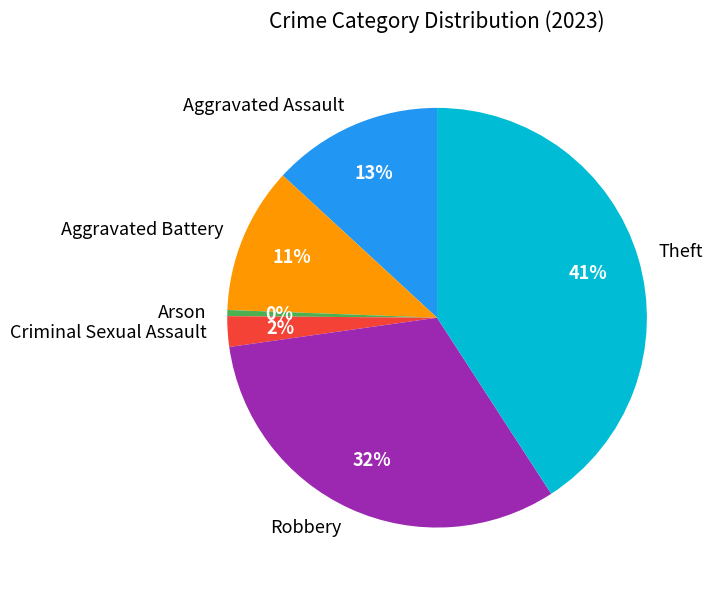

Which has a higher value, Theft or Arson?

Theft